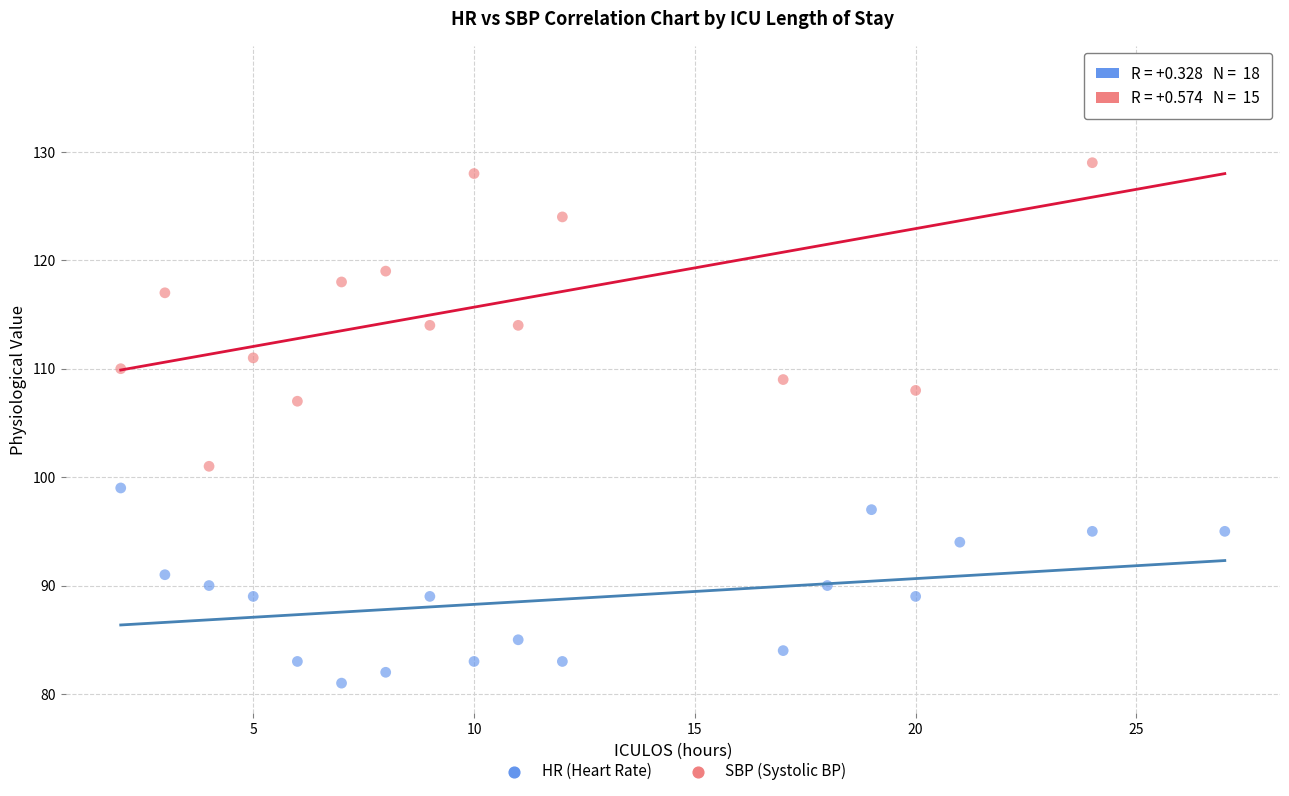

Which series contains the lowest Y value?

HR (Heart Rate)